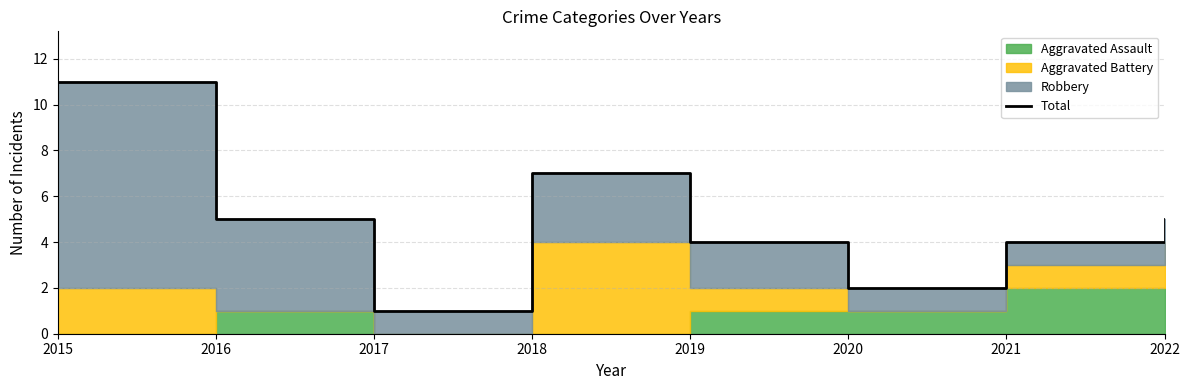

Reading right to left, what are all the values shown in this chart?

5	4	2	4	7	1	5	11